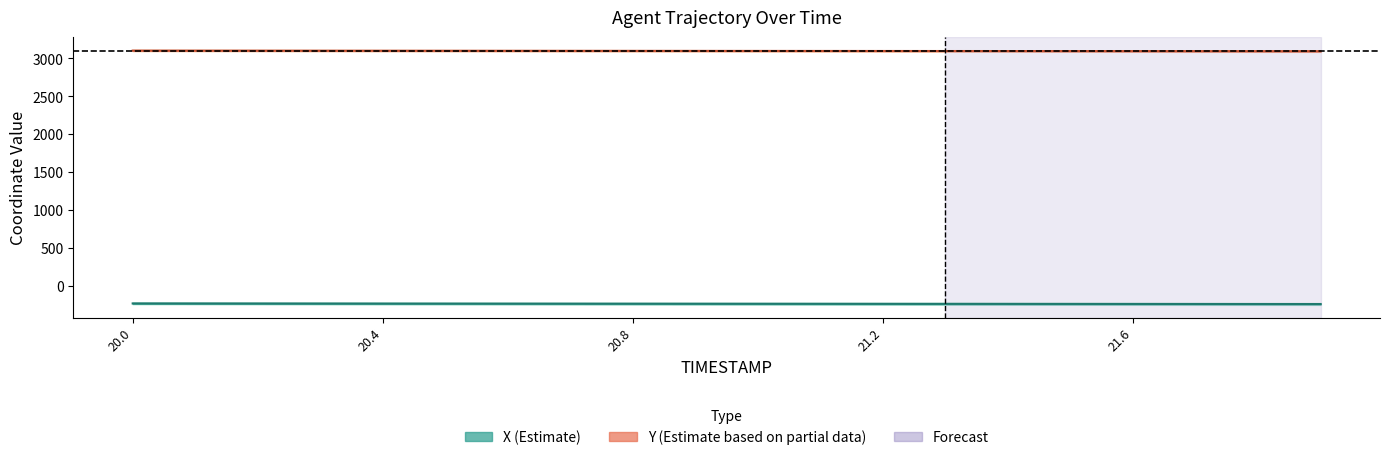

How many lines are shown in the chart?

2